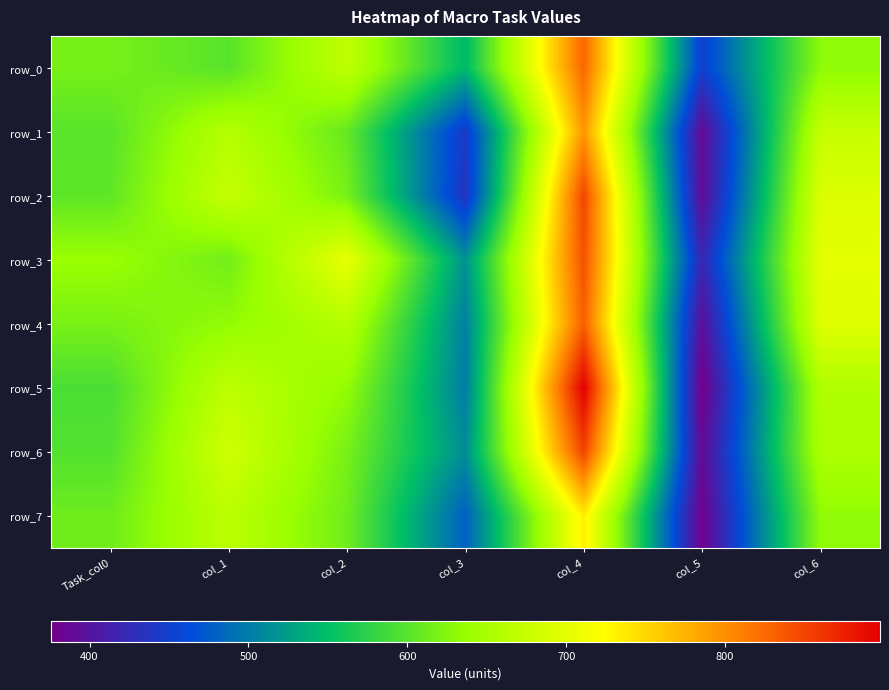

Which category has the lowest value across all series?

col_5